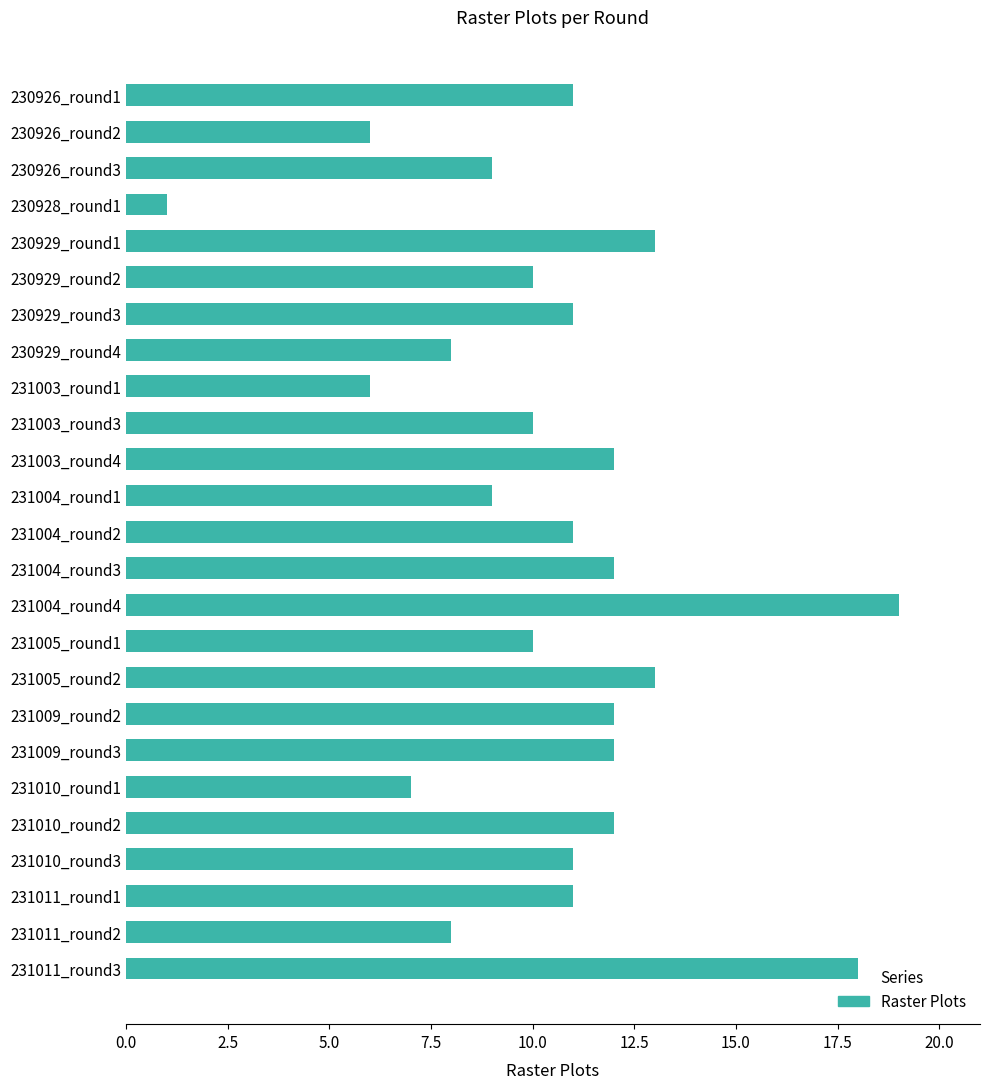

What is the maximum value shown in the chart?

19